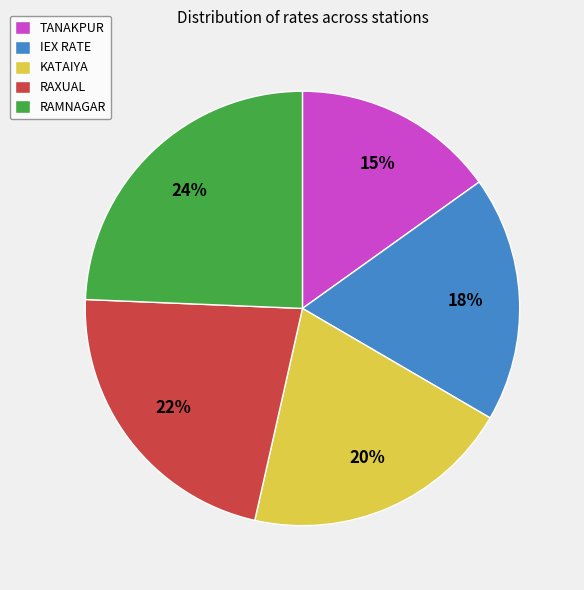

Approximately how many times larger is the value at RAXUAL compared to RAMNAGAR?

0.9